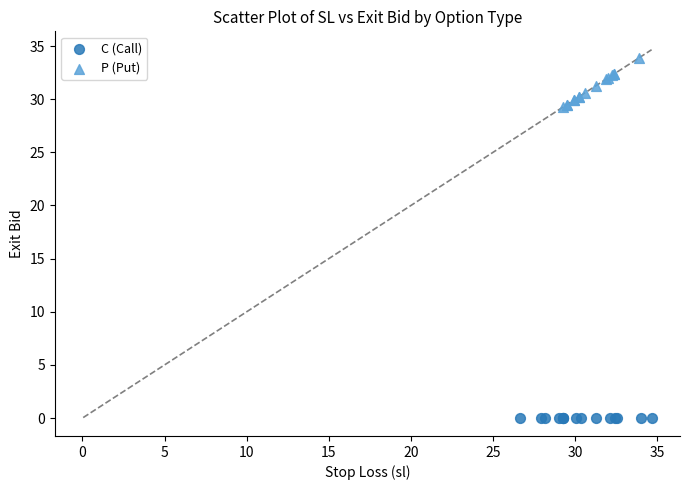

Which series contains the lowest Y value?

C (Call)